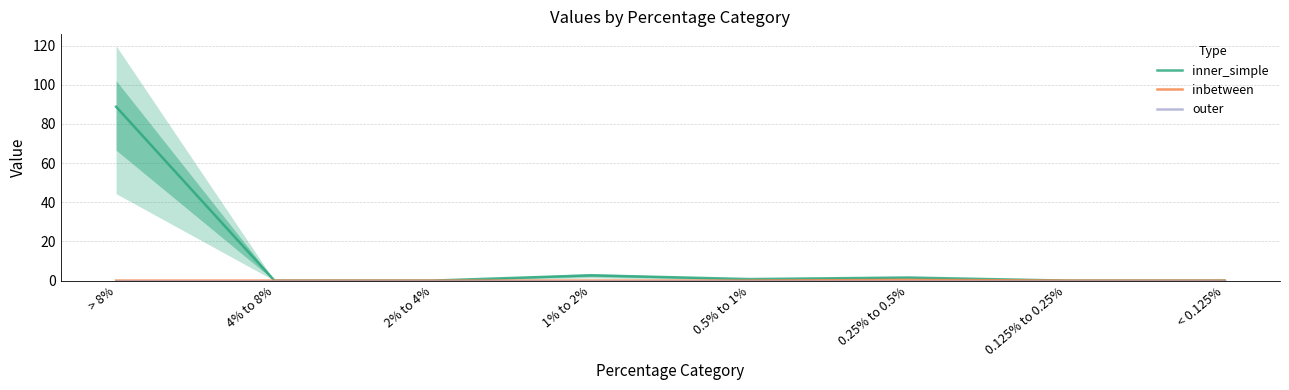

Is the value of inbetween at < 0.125% greater than the value of outer at 4% to 8%?

No